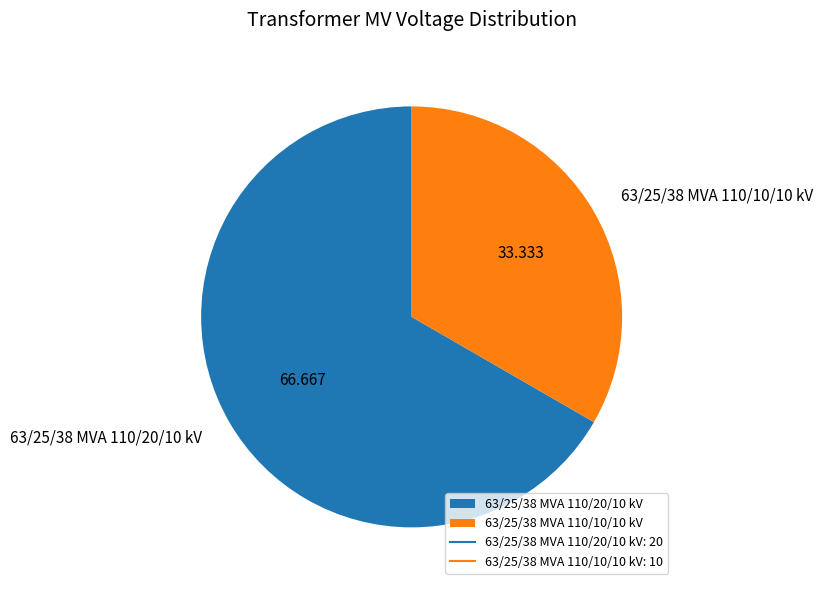

Which has a higher value, 63/25/38 MVA 110/10/10 kV or 63/25/38 MVA 110/20/10 kV?

63/25/38 MVA 110/20/10 kV